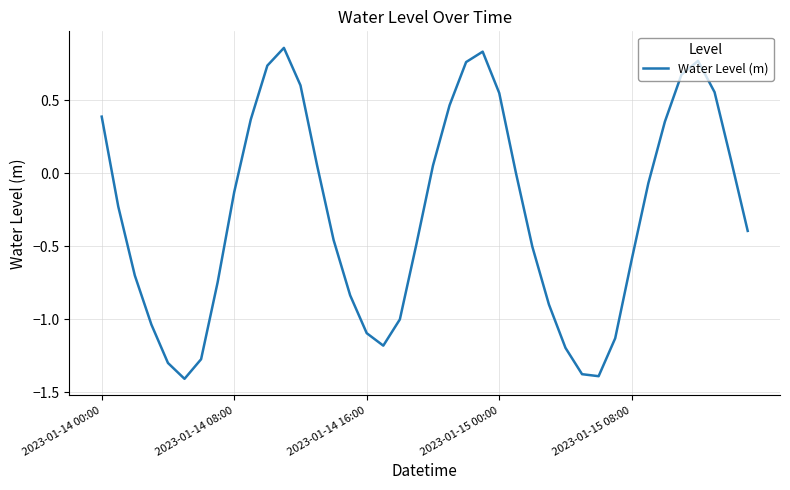

What is the smallest value displayed?

-1.4